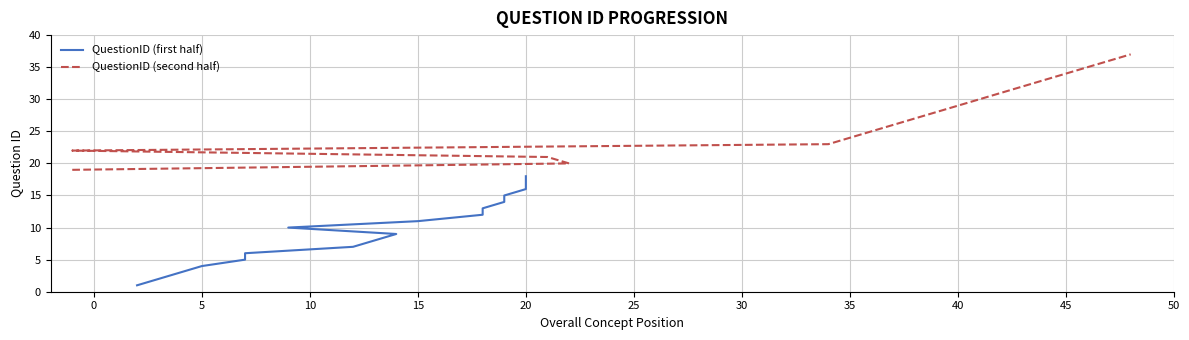

The value at 13 is 8. True or false?

True